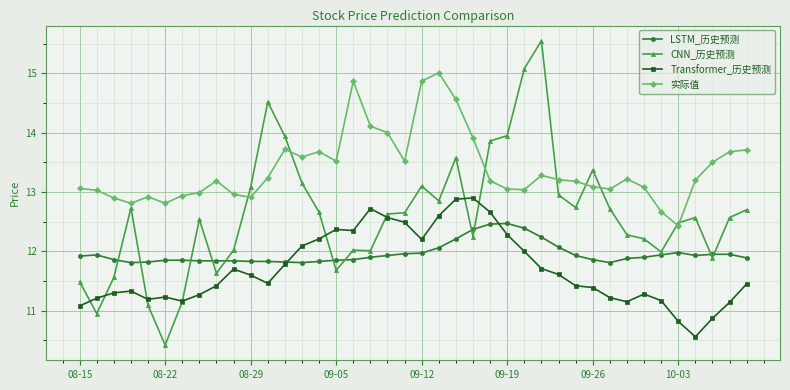

At how many categories does at least one series exceed 10?

40